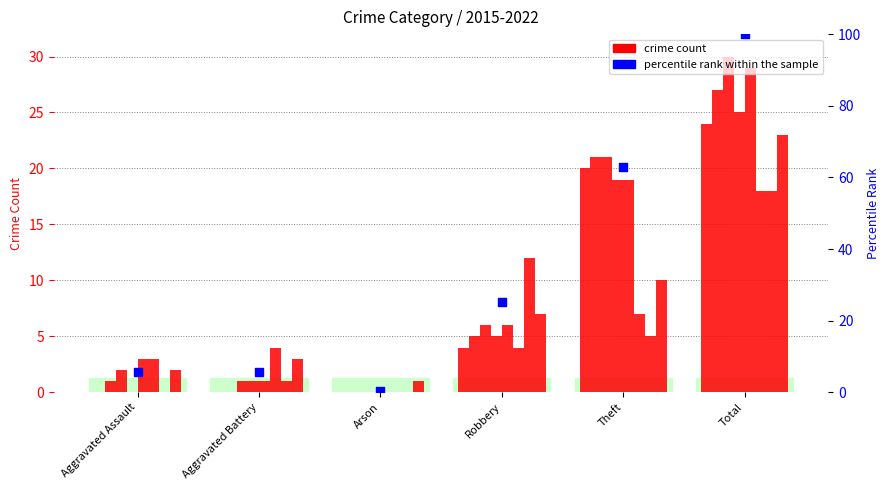

Which has a higher value, Aggravated Assault or Total?

Total